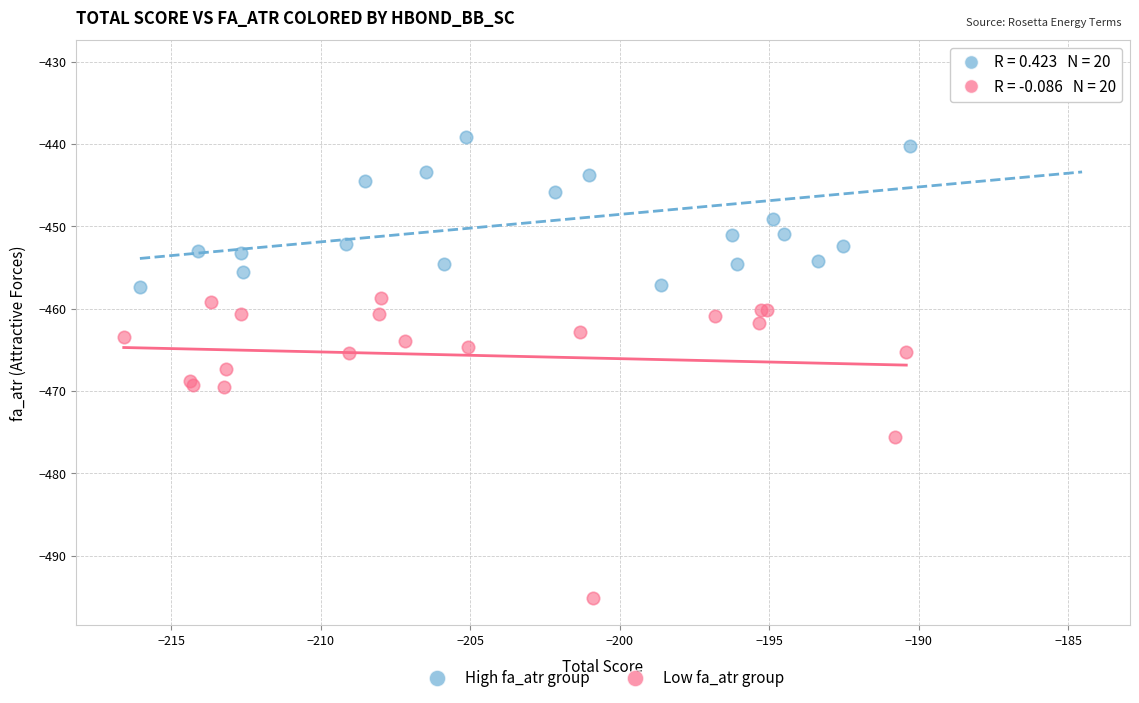

Which series reaches the minimum Y coordinate?

Low fa_atr group